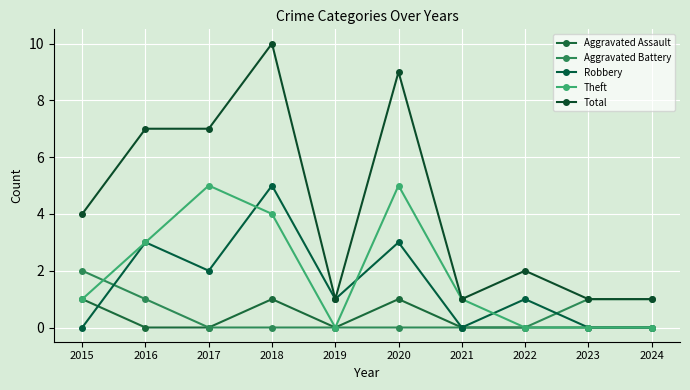

Which label corresponds to the largest value in the chart?

2018